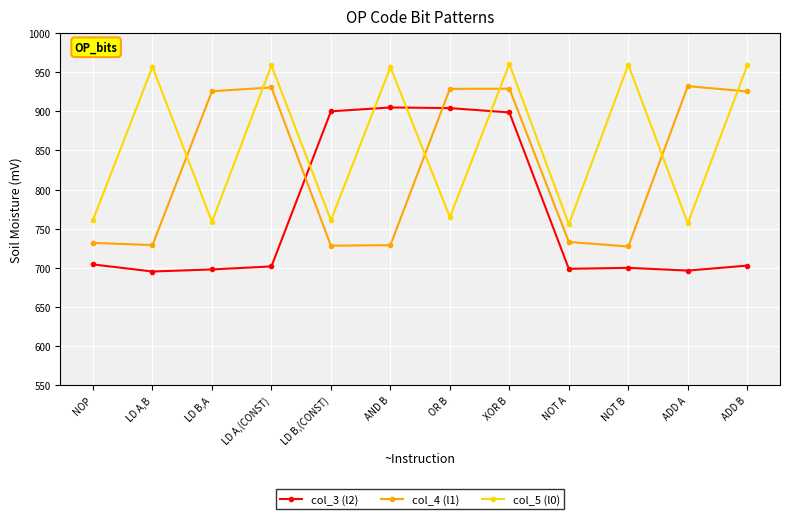

What position from the left is NOT B?

10